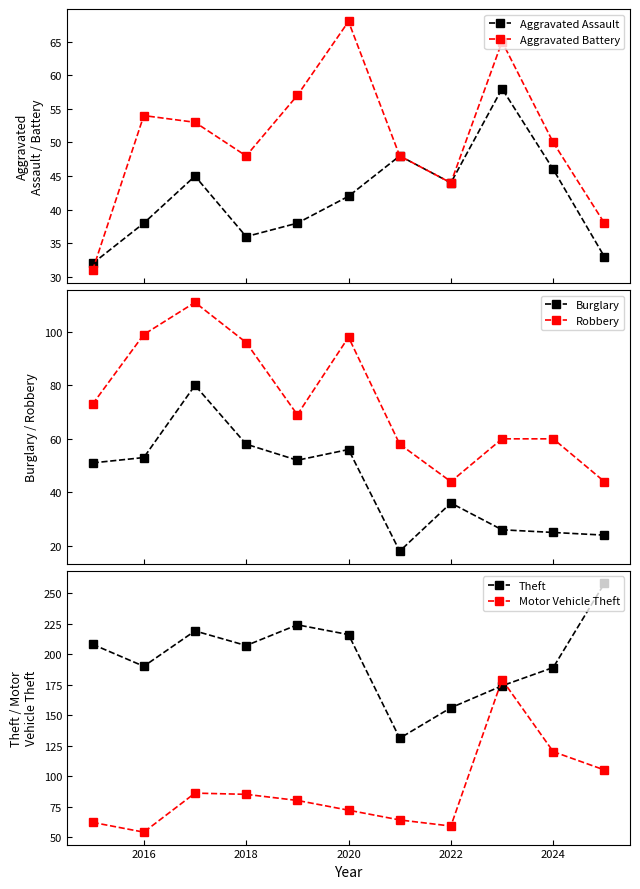

How many interior local valleys does the Aggravated Battery series have?

2